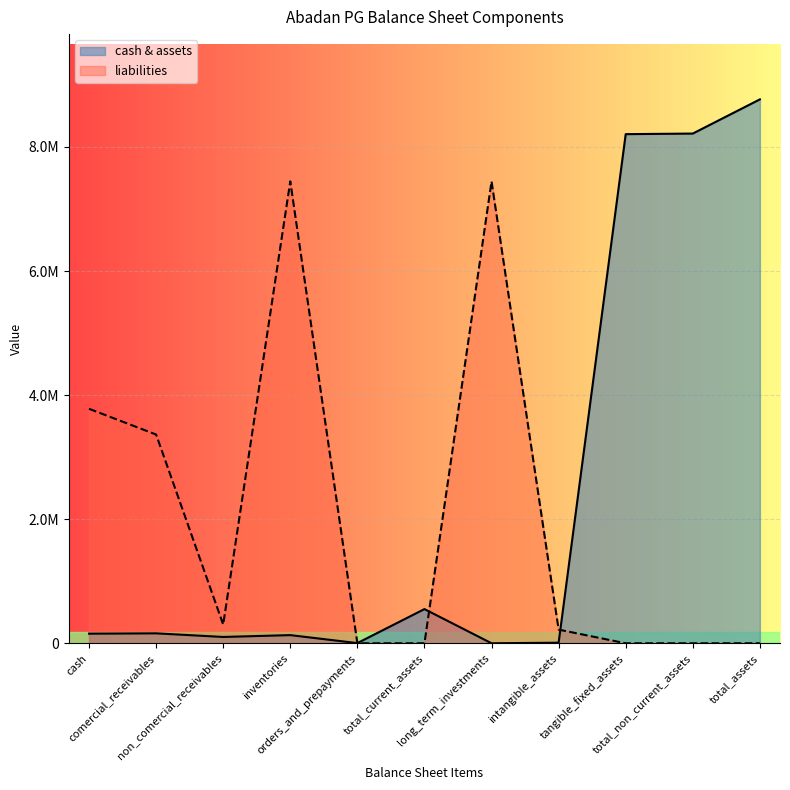

What is the label of the 1st point from the right?

total_assets